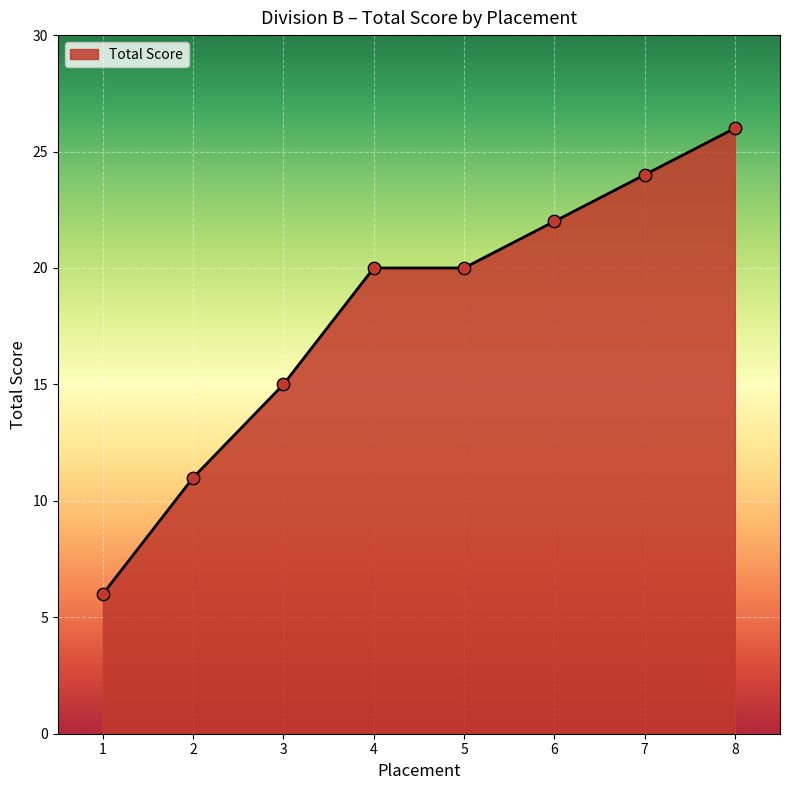

What is the change in value from 5 to 8?

+6